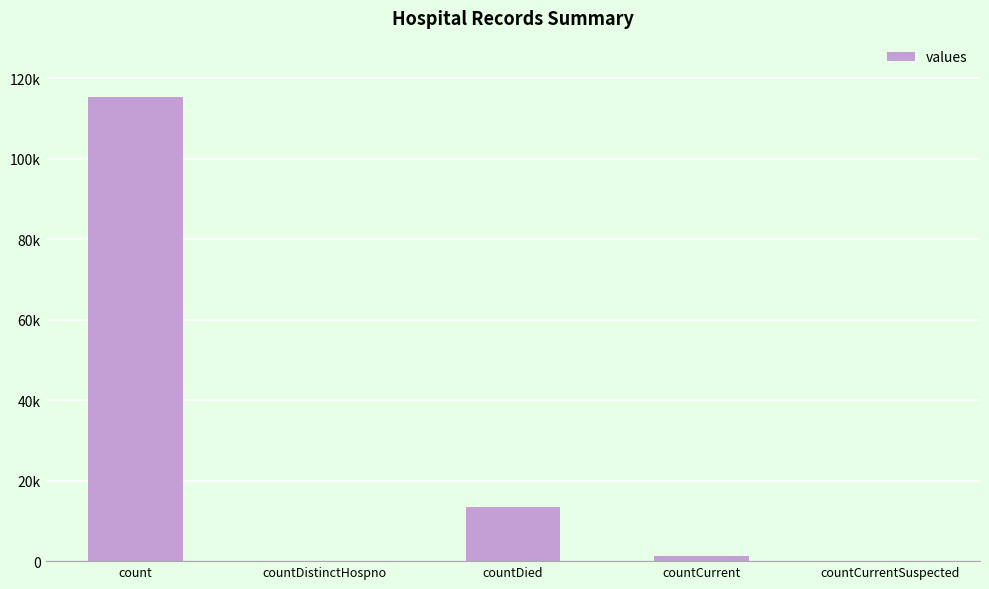

Which label corresponds to the smallest value in the chart?

countDistinctHospno